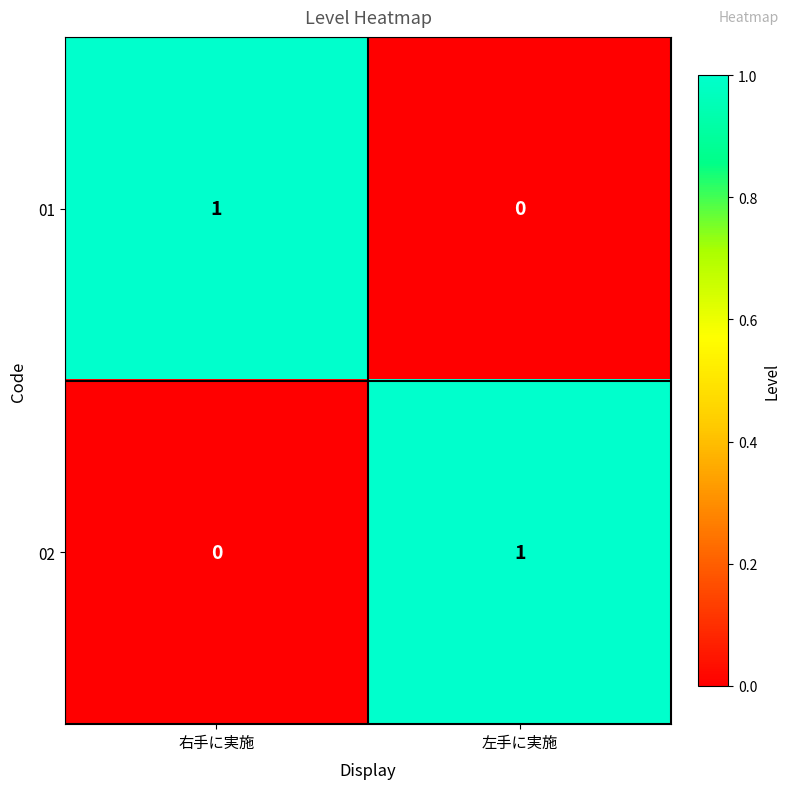

True or false: 02 has a value of 1 at 左手に実施.

True